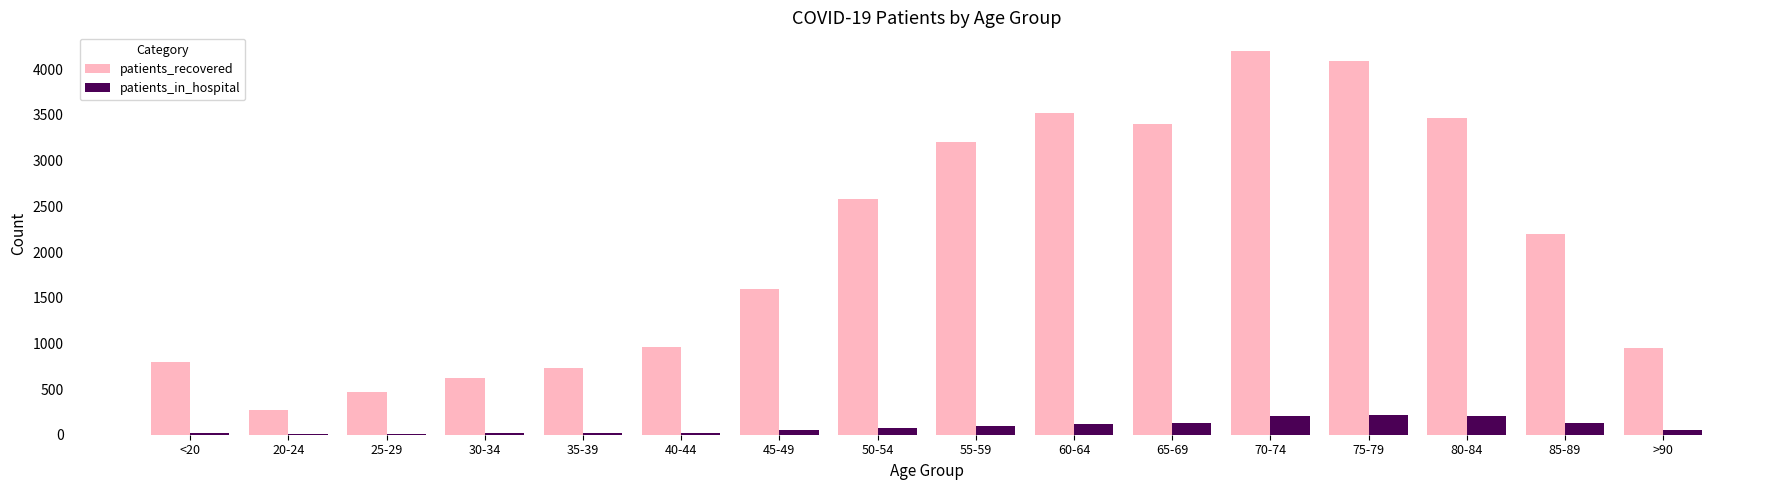

Which series has the largest total across all categories?

patients_recovered